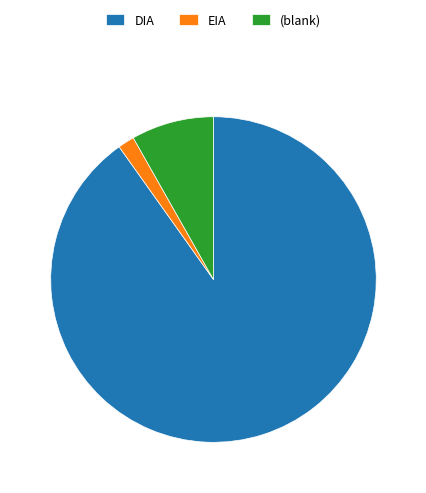

True or false: DIA accounts for 99% of the total.

False